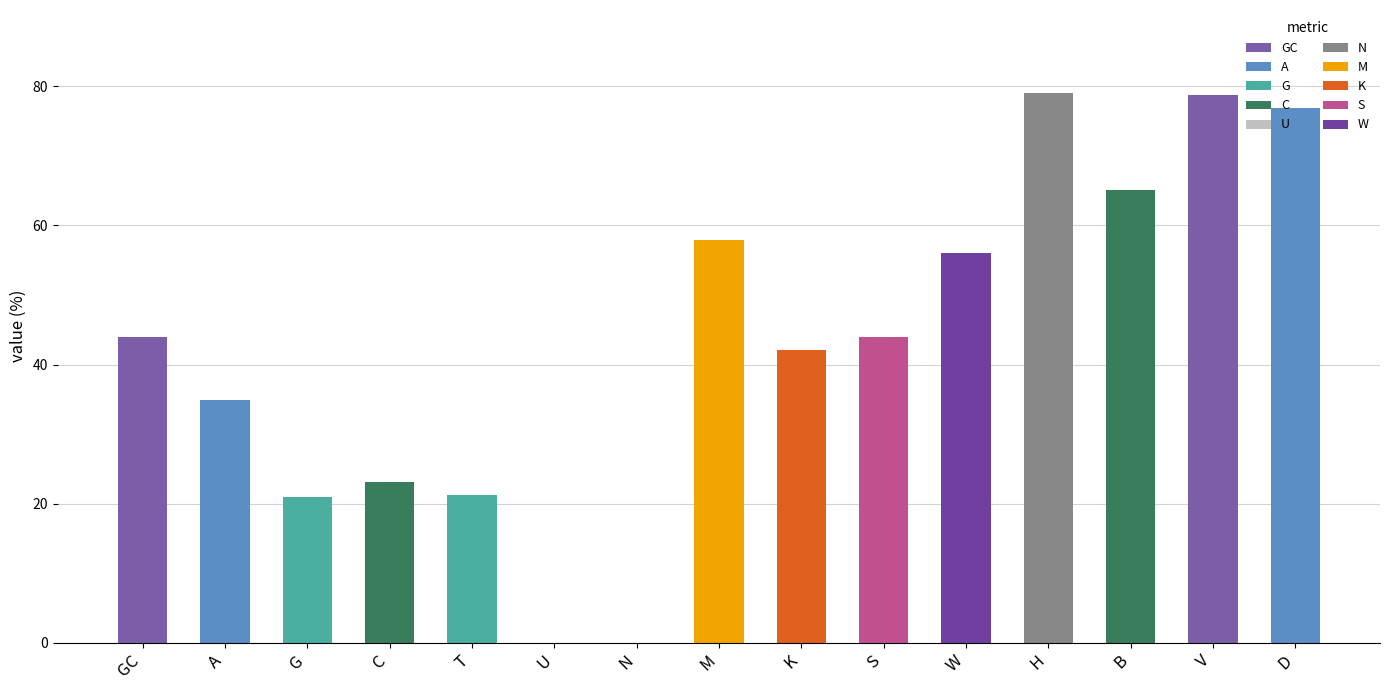

What is the maximum value shown in the chart?

79.1